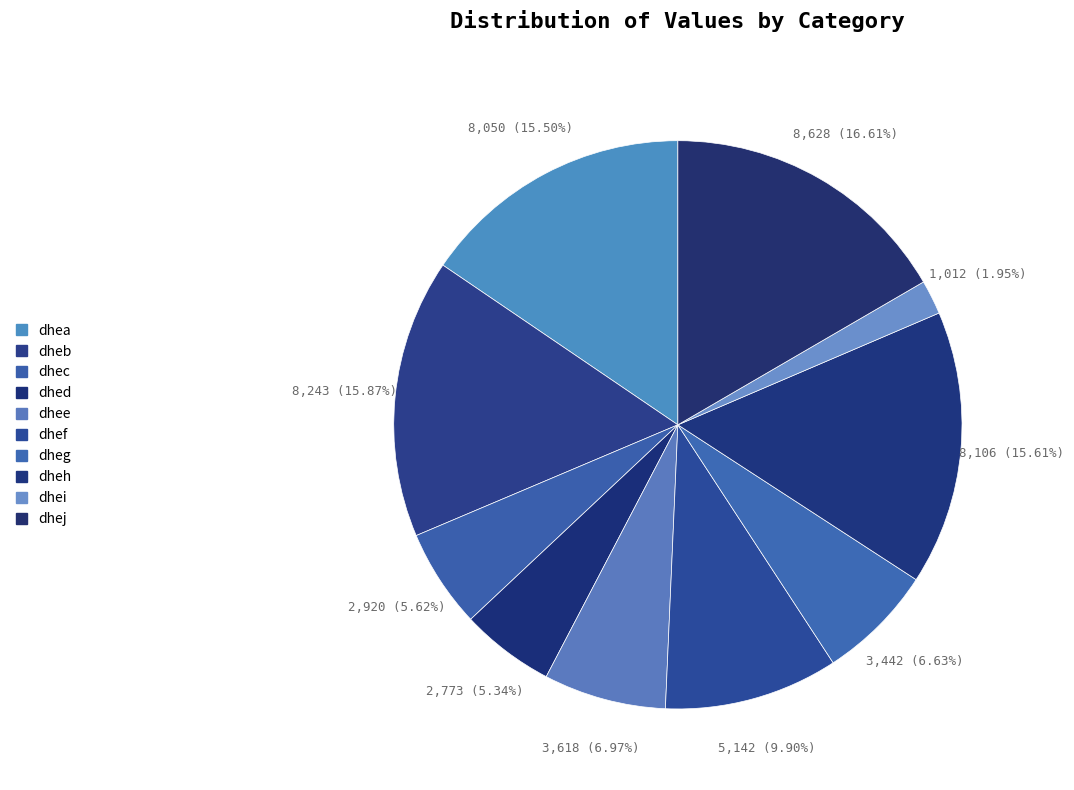

Does any single category account for the majority?

No